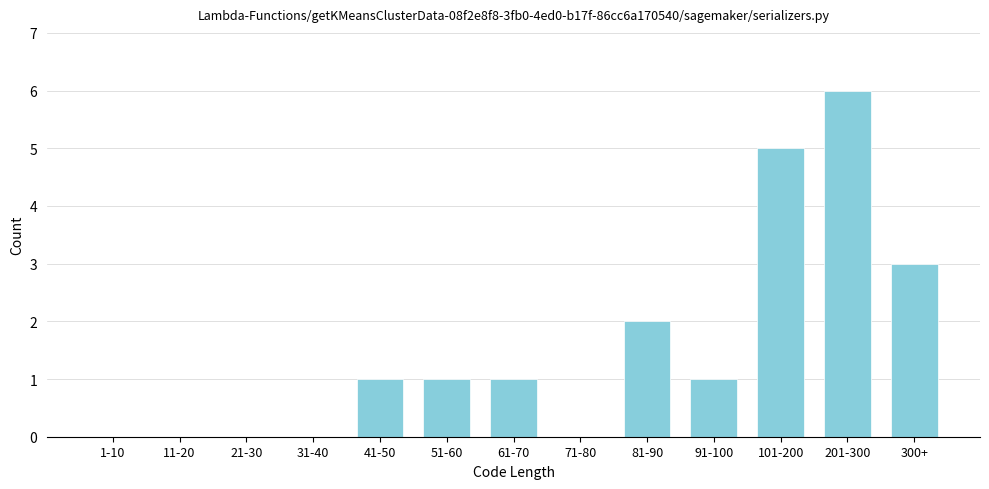

Reading left to right, list all the values displayed in this chart.

1-10=0	11-20=0	21-30=0	31-40=0	41-50=1	51-60=1	61-70=1	71-80=0	81-90=2	91-100=1	101-200=5	201-300=6	300+=3